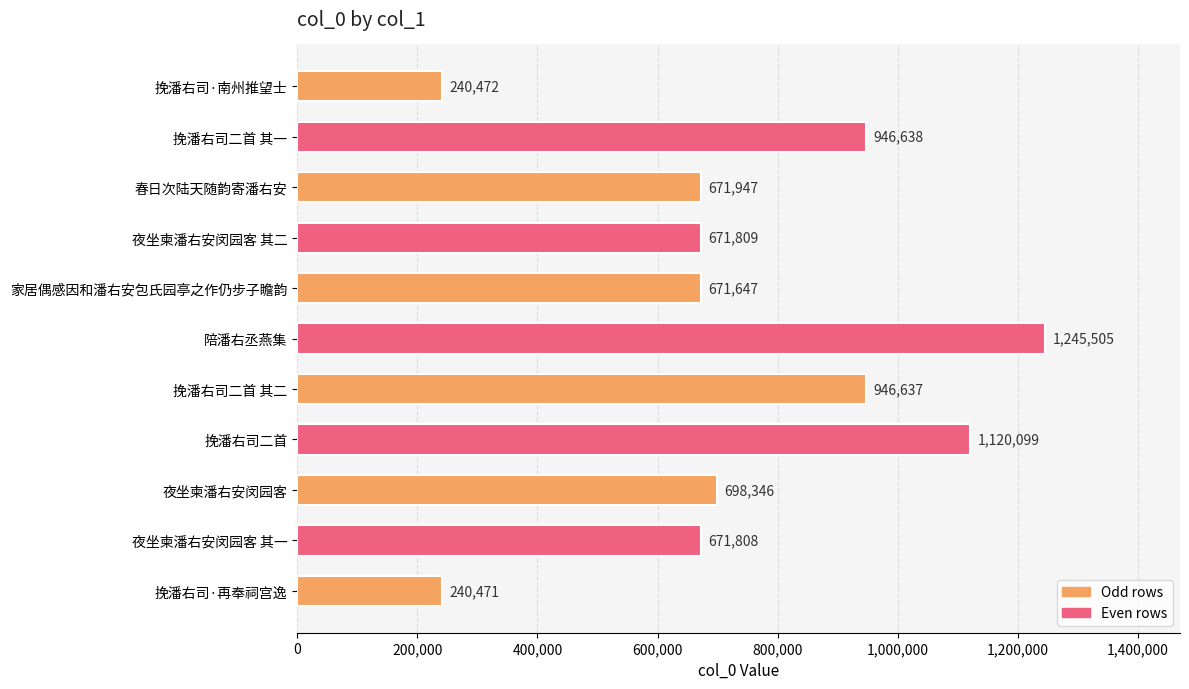

The chart shows a value of 671647 at 家居偶感因和潘右安包氏园亭之作仍步子瞻韵. True or false?

True